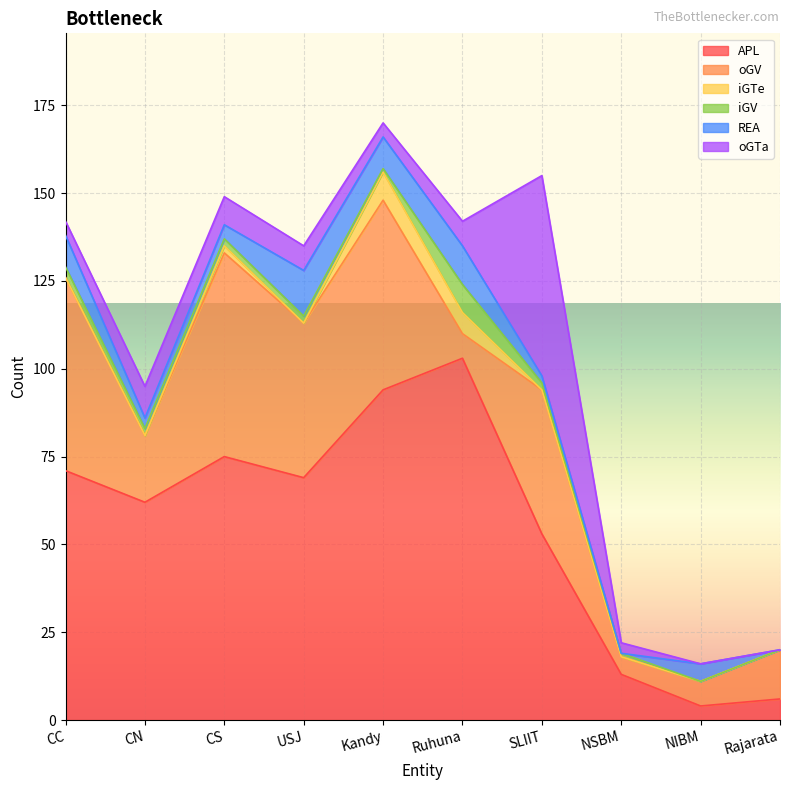

At which label is REA closest to 6?

NIBM